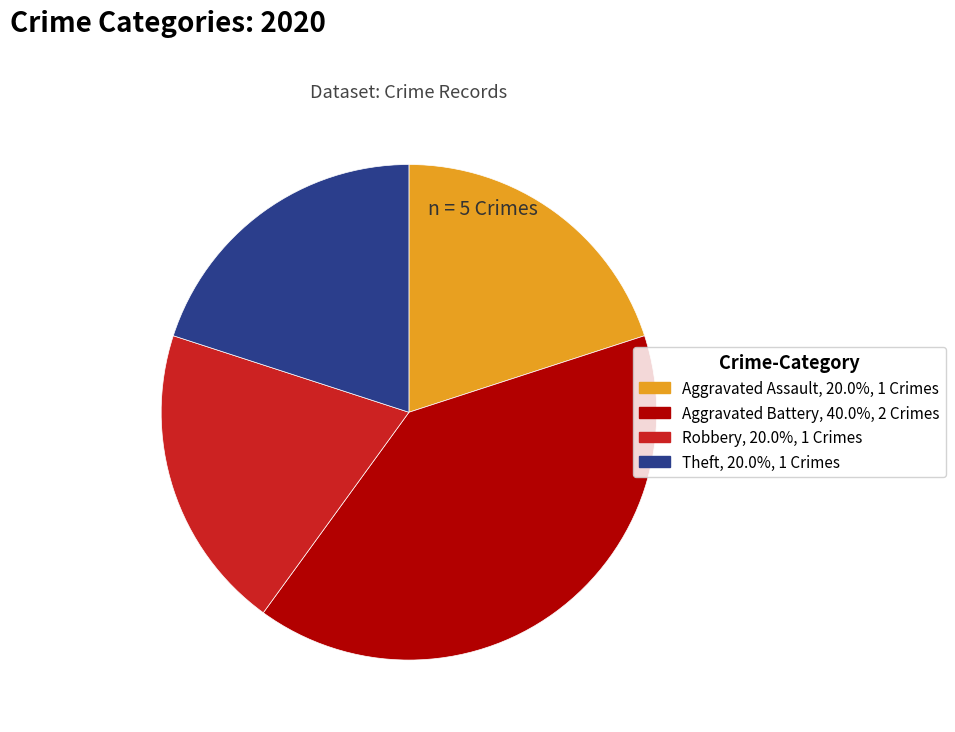

Is there a majority slice in this chart?

No